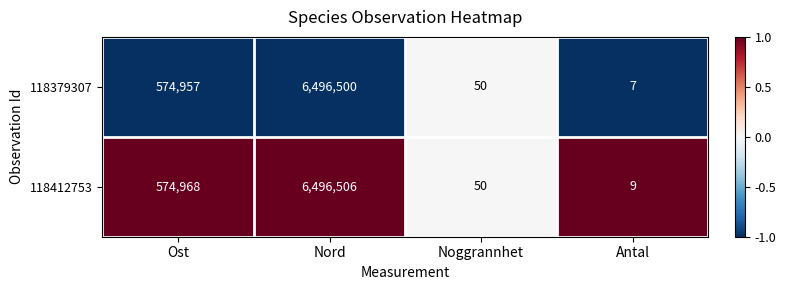

Is the value of 118412753 at Nord greater than the value of 118379307 at Noggrannhet?

Yes